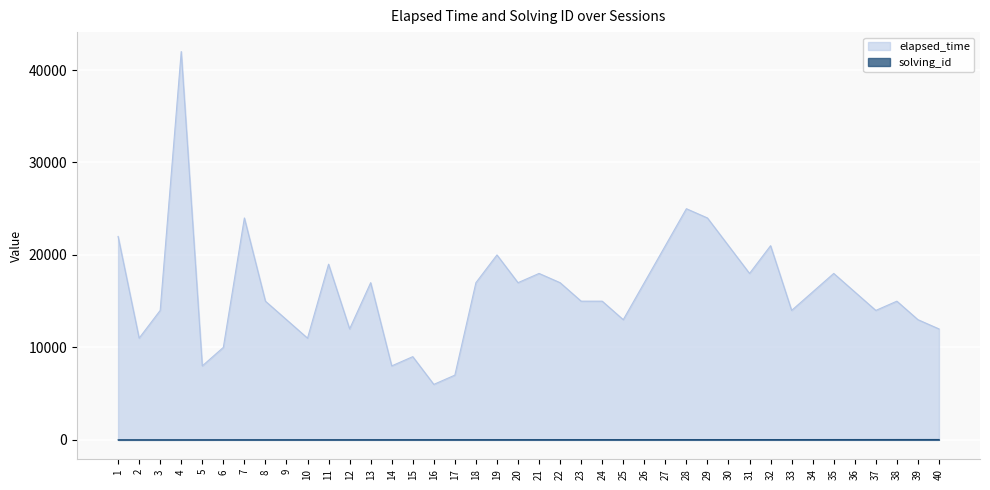

What are all the series names shown in the legend?

elapsed_time, solving_id